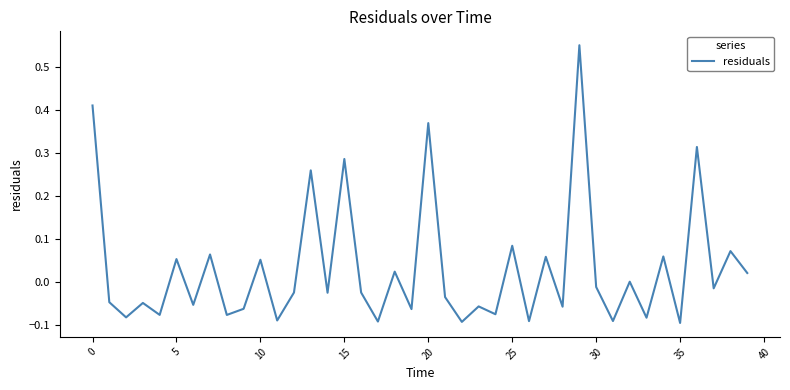

How many lines are shown in the chart?

1